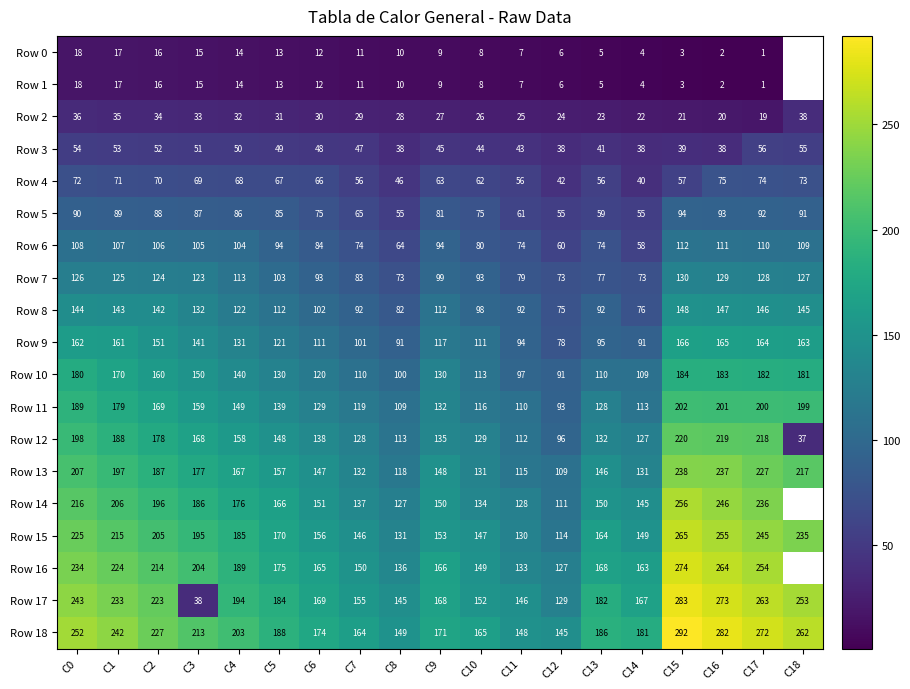

What is the total value across all series at C15?

2987